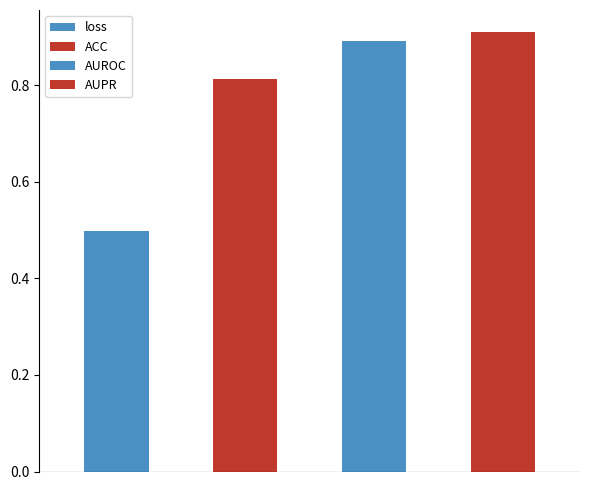

What is the sum of all values?

3.1